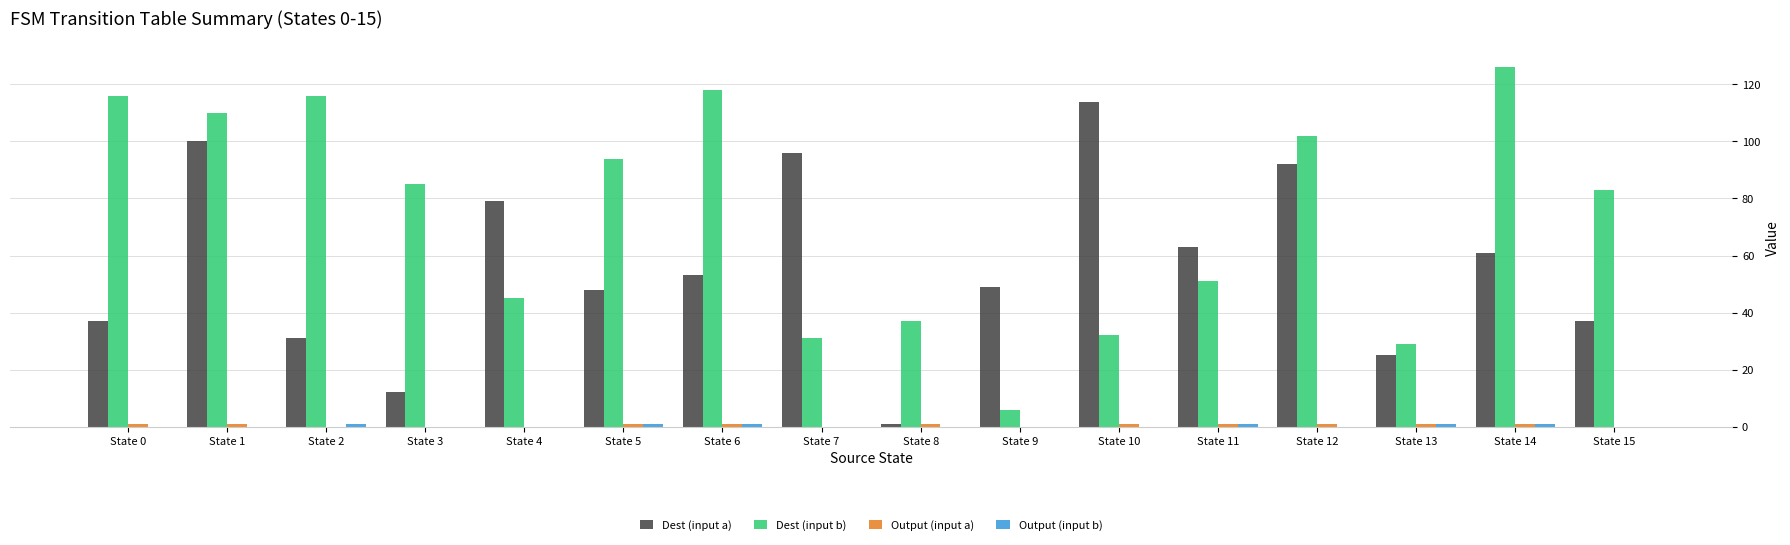

Which series changed the most between State 3 and State 14?

Dest (input a)